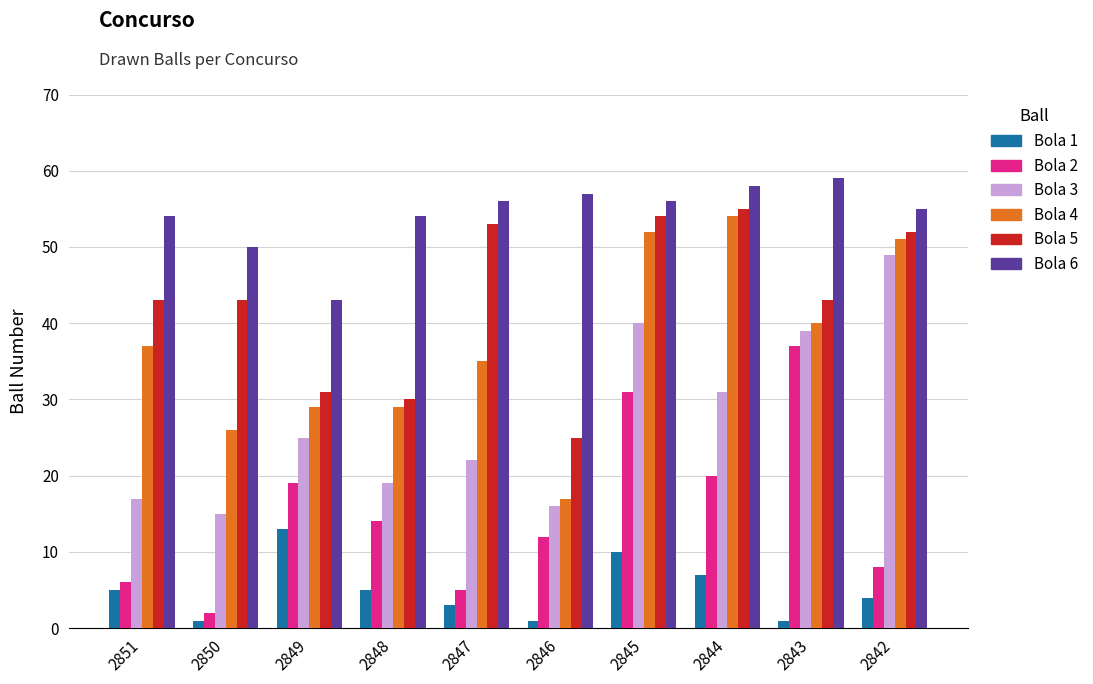

Reading left to right, what are all the values shown in this chart?

Bola 1: 2851=5	2850=1	2849=13	2848=5	2847=3	2846=1	2845=10	2844=7	2843=1	2842=4
Bola 2: 2851=6	2850=2	2849=19	2848=14	2847=5	2846=12	2845=31	2844=20	2843=37	2842=8
Bola 3: 2851=17	2850=15	2849=25	2848=19	2847=22	2846=16	2845=40	2844=31	2843=39	2842=49
Bola 4: 2851=37	2850=26	2849=29	2848=29	2847=35	2846=17	2845=52	2844=54	2843=40	2842=51
Bola 5: 2851=43	2850=43	2849=31	2848=30	2847=53	2846=25	2845=54	2844=55	2843=43	2842=52
Bola 6: 2851=54	2850=50	2849=43	2848=54	2847=56	2846=57	2845=56	2844=58	2843=59	2842=55